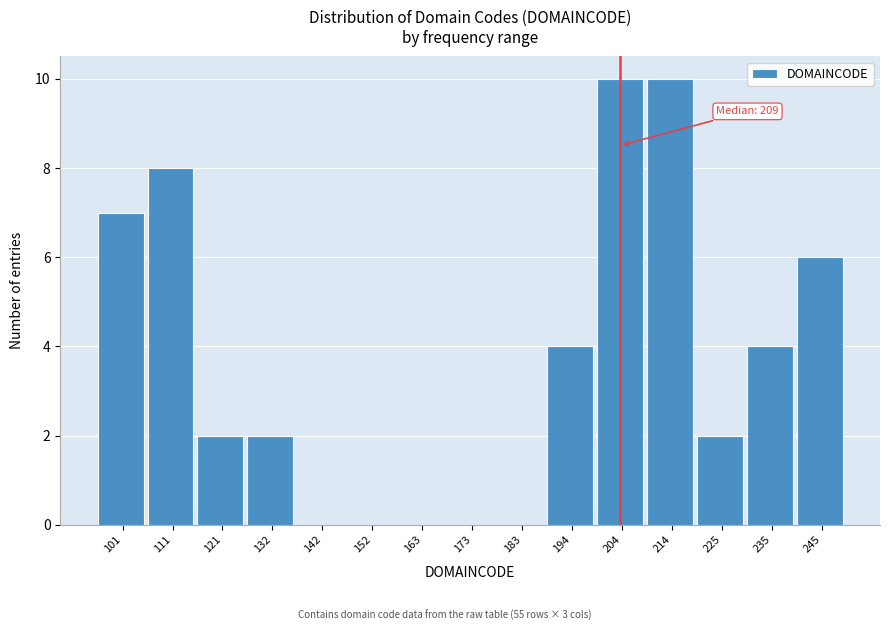

Reading left to right, list all the values displayed in this chart.

101=7	111=8	121=2	132=2	142=0	152=0	163=0	173=0	183=0	194=4	204=10	214=10	225=2	235=4	245=6